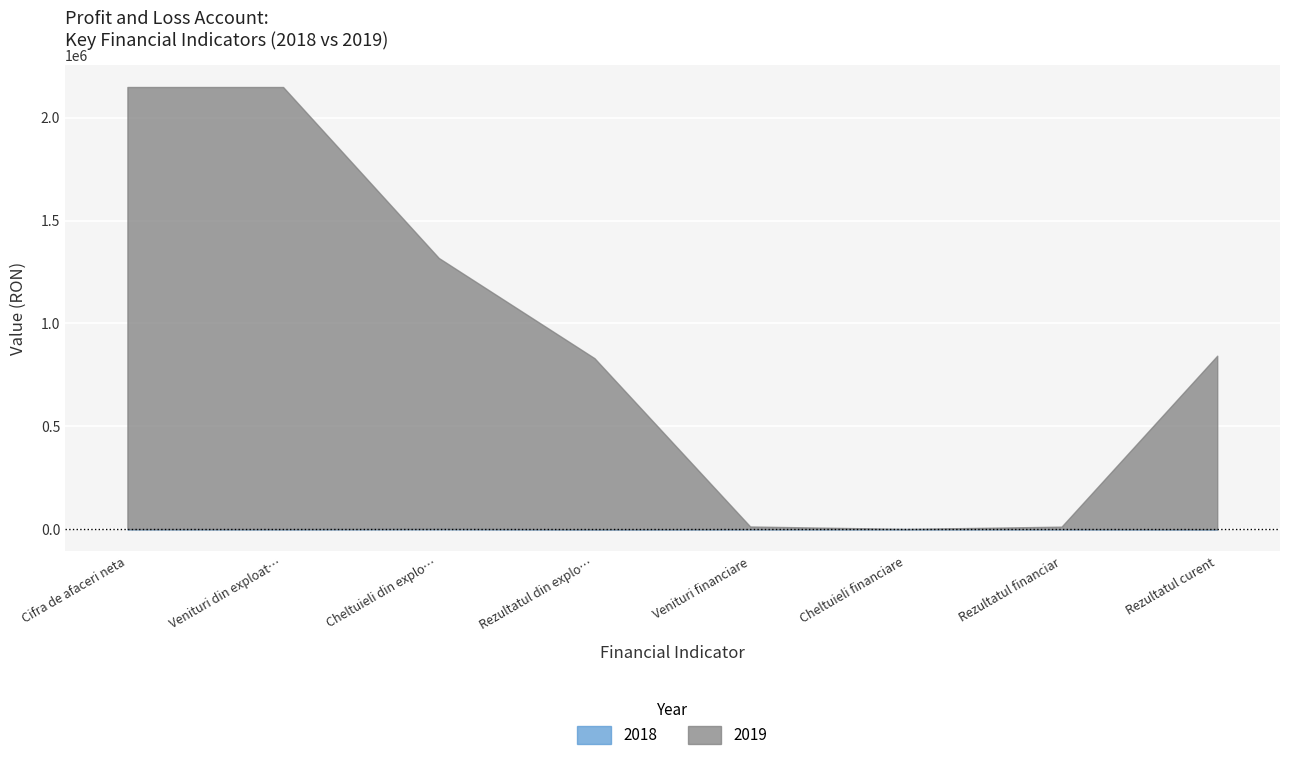

Between Venituri financiare and Rezultatul curent, which series saw the biggest shift?

2019